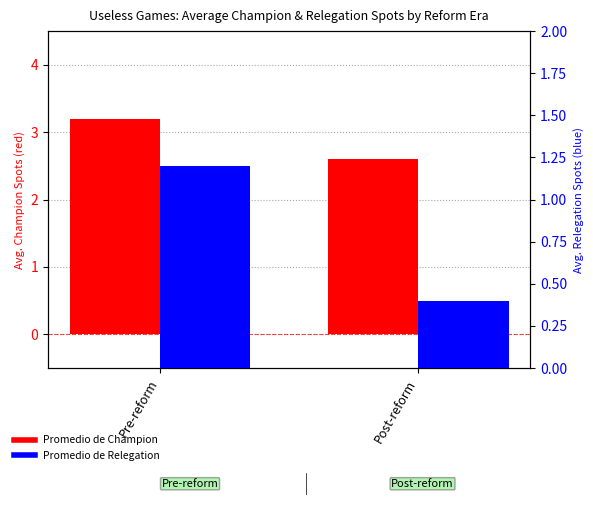

Does the chart contain stacked bars?

No